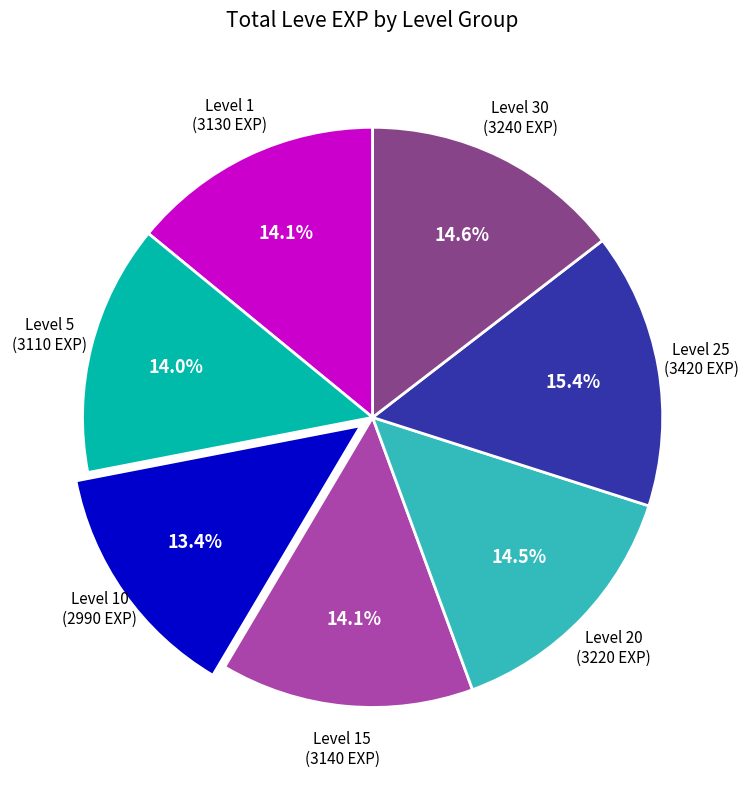

Is there a majority slice in this chart?

No